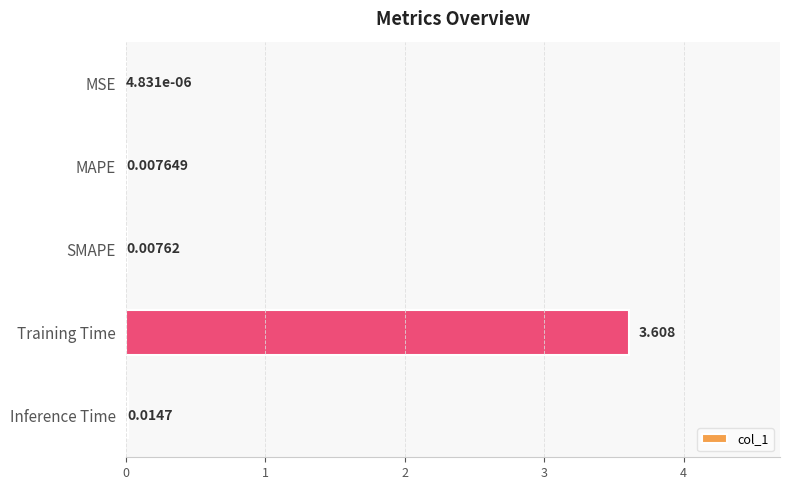

At which category does the chart reach its peak across all series?

Training Time